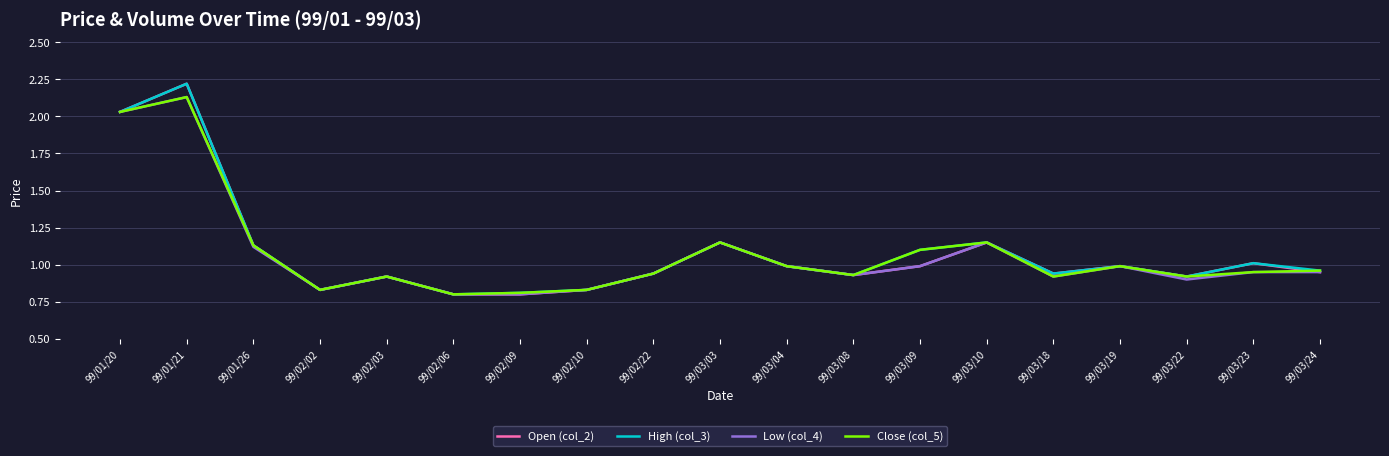

What is the sum of all Low (col_4) values?

20.3